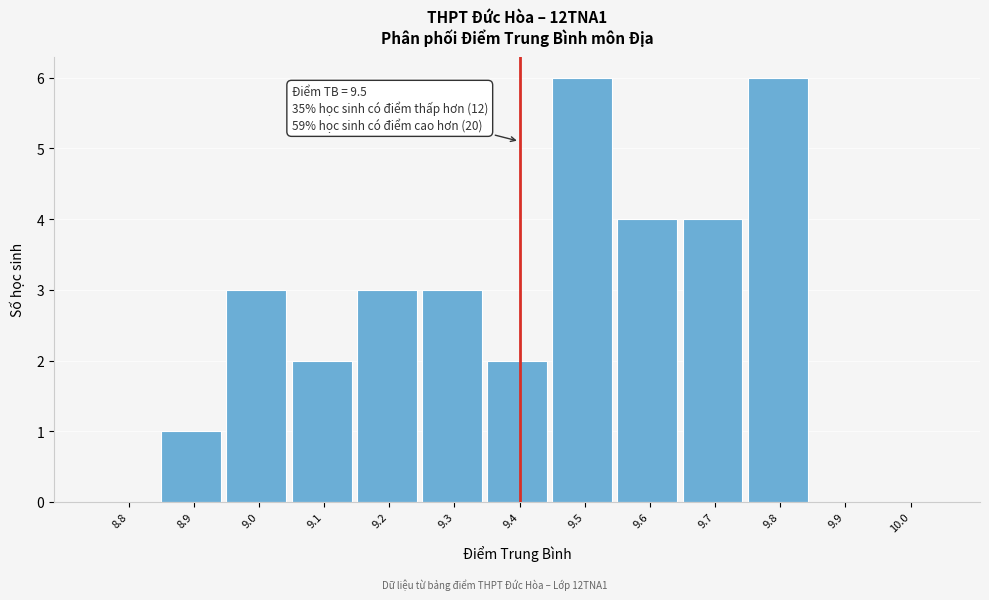

Reading right to left, extract all data points from this chart.

10.0=0	9.9=0	9.8=6	9.7=4	9.6=4	9.5=6	9.4=2	9.3=3	9.2=3	9.1=2	9.0=3	8.9=1	8.8=0